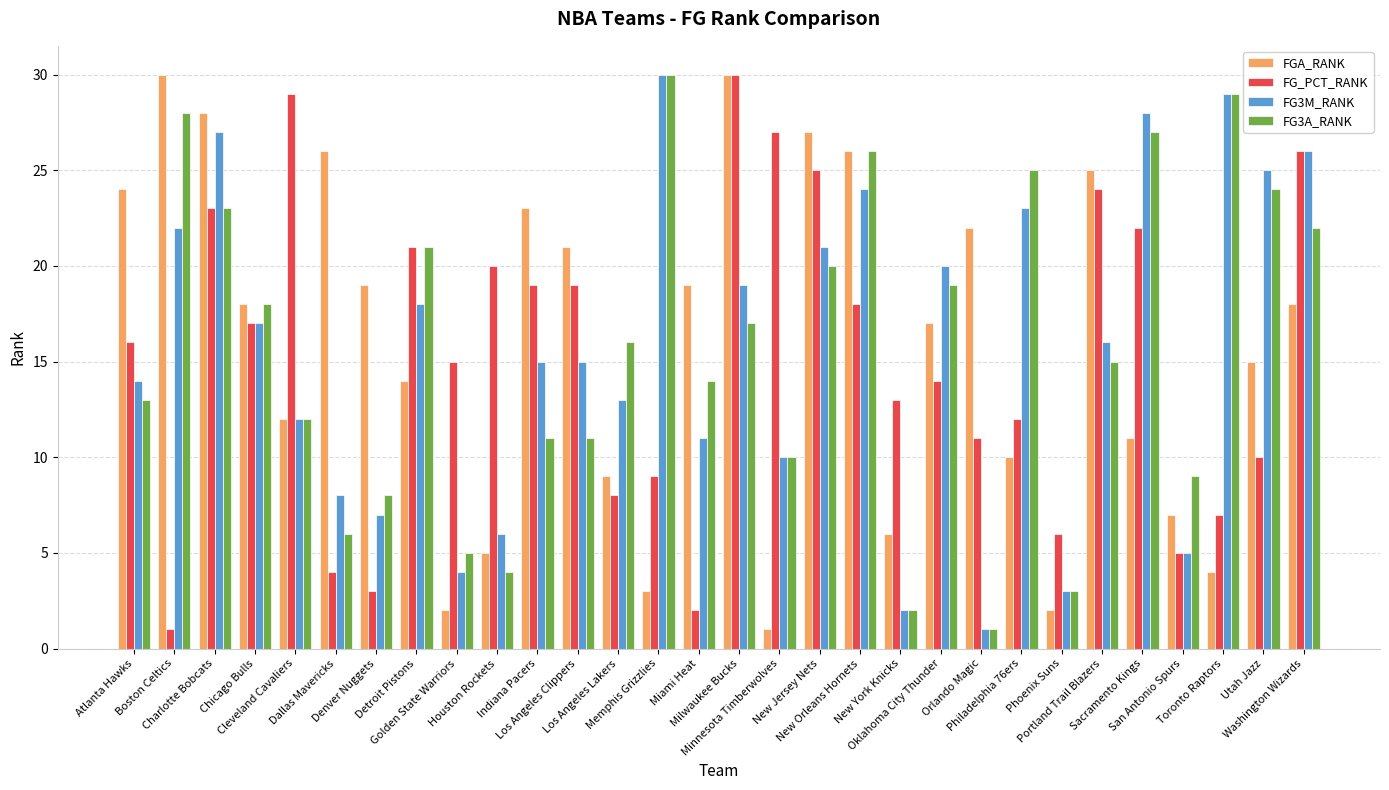

How many bars are there in each group?

4